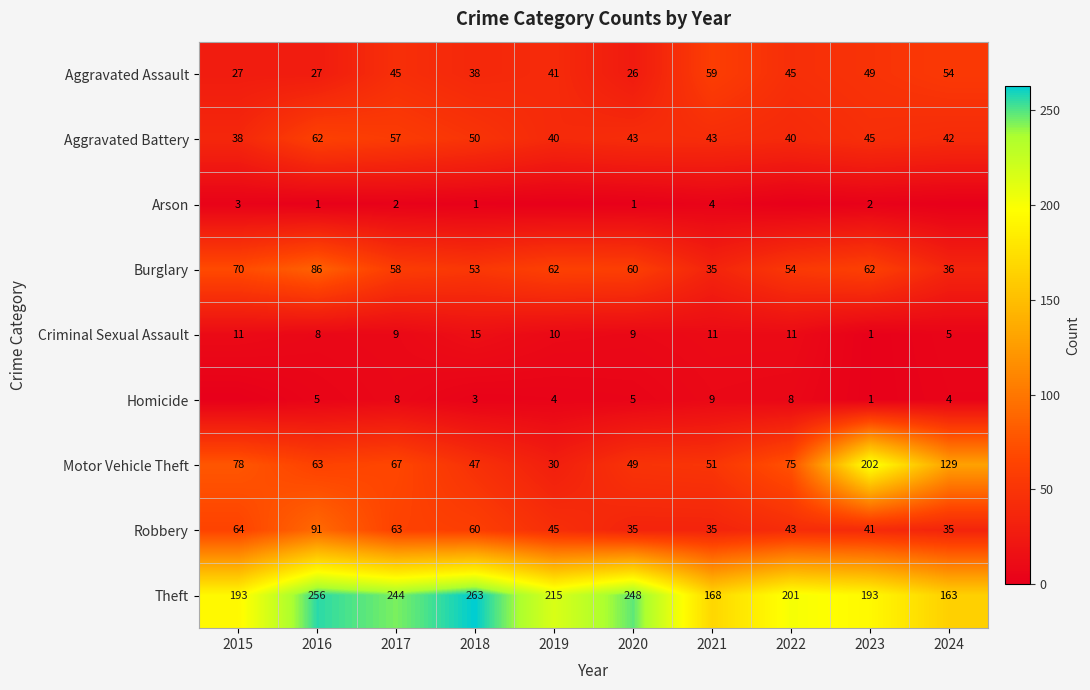

What is the total value across all series at 2018?

530